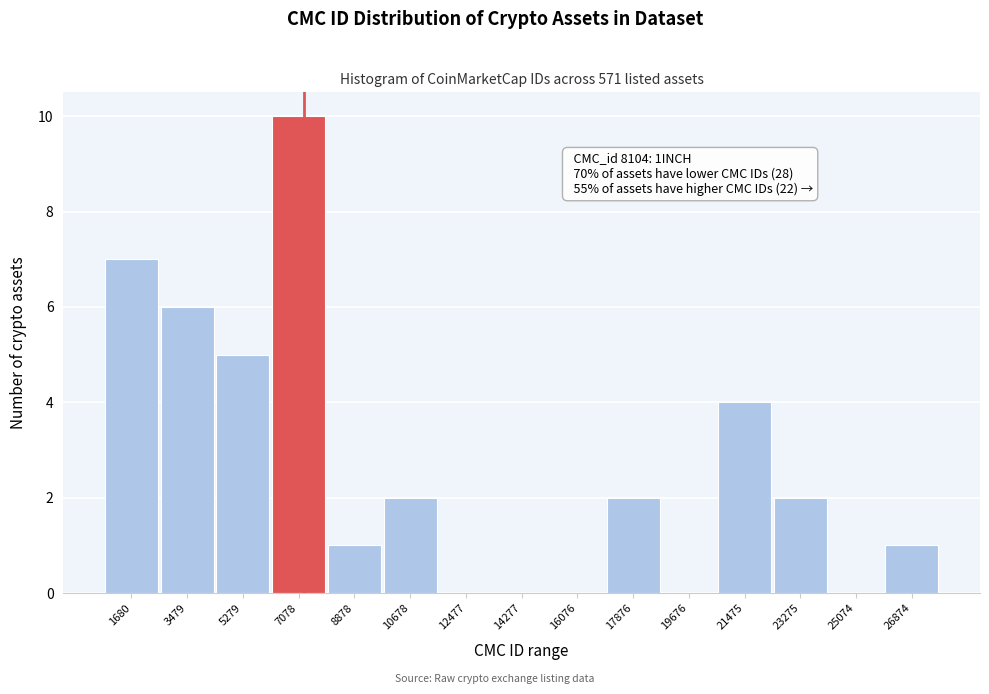

Reading left to right, transcribe all the data shown in this chart.

1680=7	3479=6	5279=5	7078=10	8878=1	10678=2	12477=0	14277=0	16076=0	17876=2	19676=0	21475=4	23275=2	25074=0	26874=1